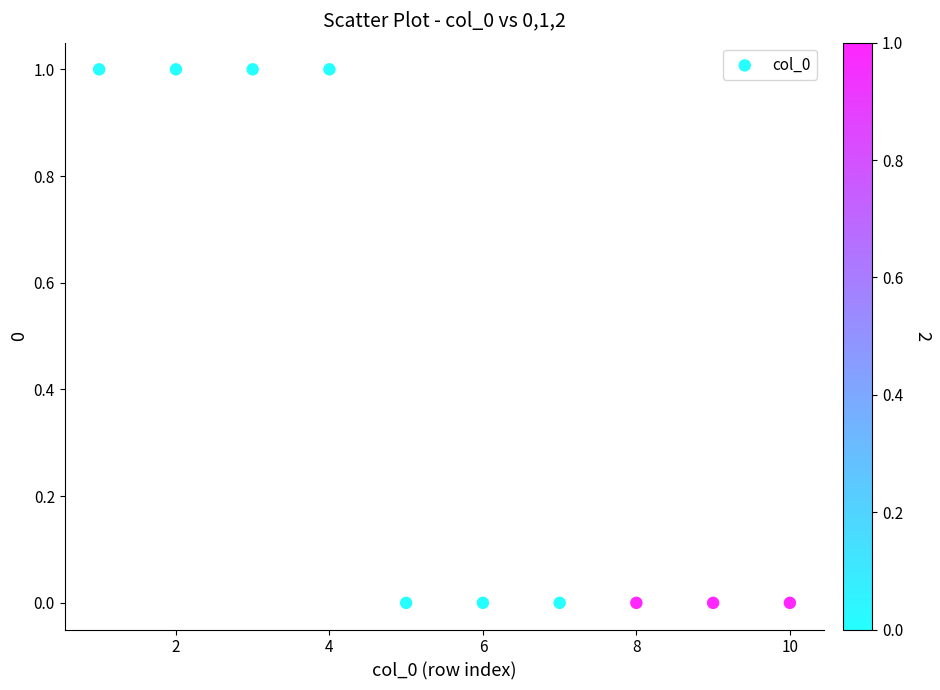

What is the average X value?

6